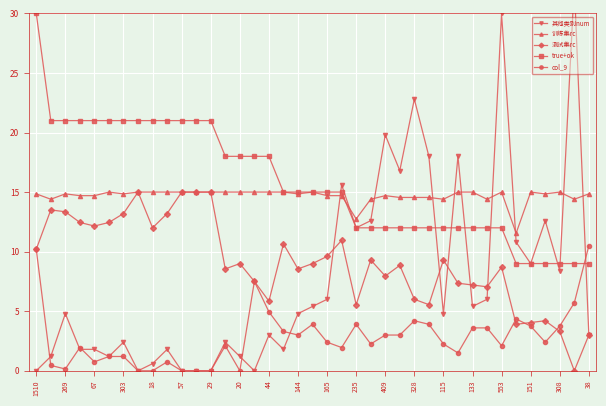

At how many categories does at least one series exceed 10?

39